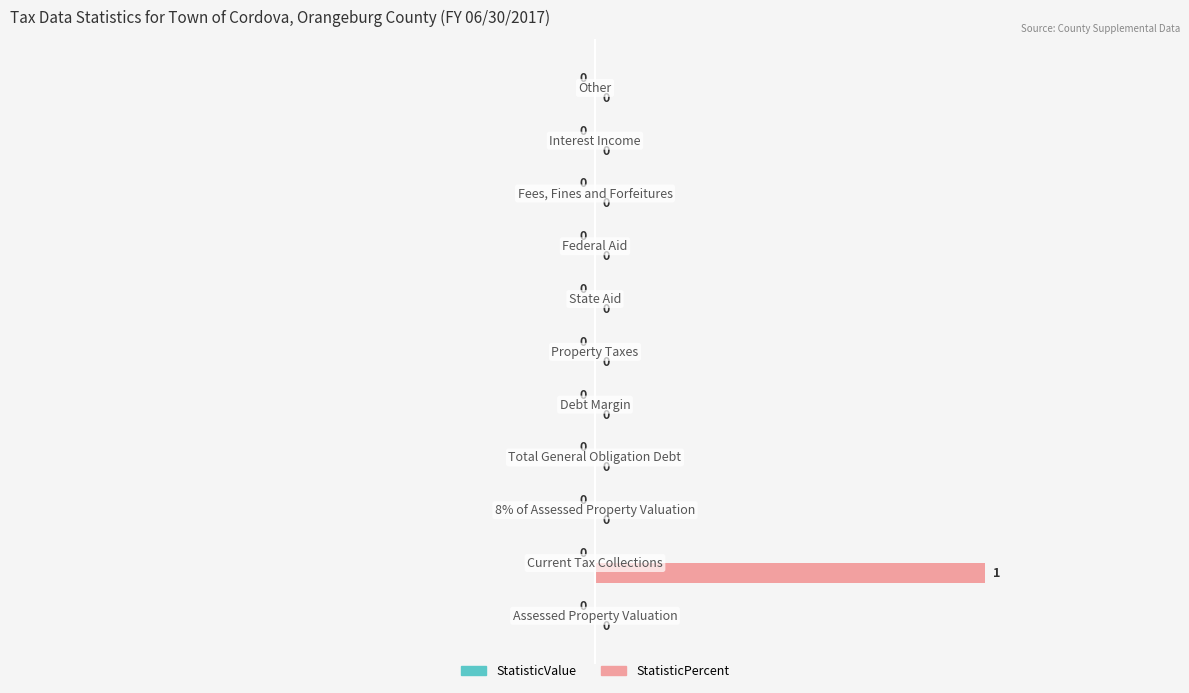

How many values are between 0 and 1?

11